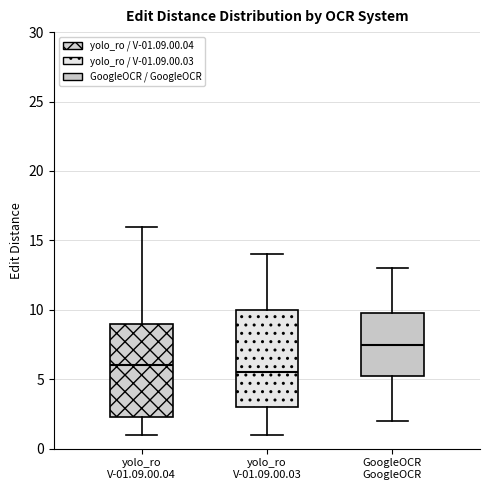

Reading left to right, transcribe this box plot: for each box, give where its median line is, the range the box spans, and where its two whiskers end, as read against the y-axis. The values are not printed on the chart, so give them approximately, as read against the axis.

yolo_ro V-01.09.00.04: median 6.0, box 2.5 to 9.0, whiskers 1.0 to 16.0
yolo_ro V-01.09.00.03: median 5.5, box 3.0 to 10.0, whiskers 1.0 to 14.0
GoogleOCR GoogleOCR: median 7.5, box 5.5 to 10.0, whiskers 2.0 to 13.0